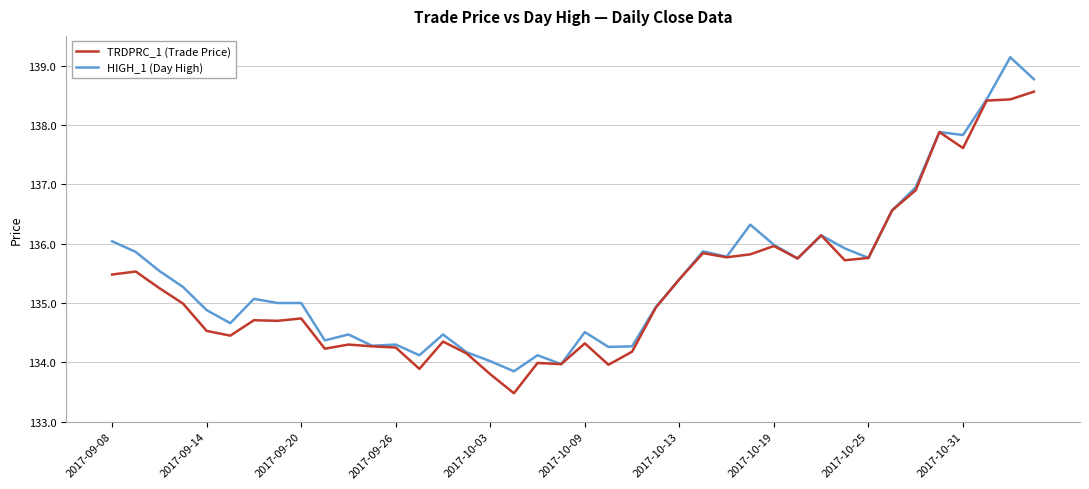

Rank the series by their average value, from highest to lowest.

HIGH_1 (Day High), TRDPRC_1 (Trade Price)